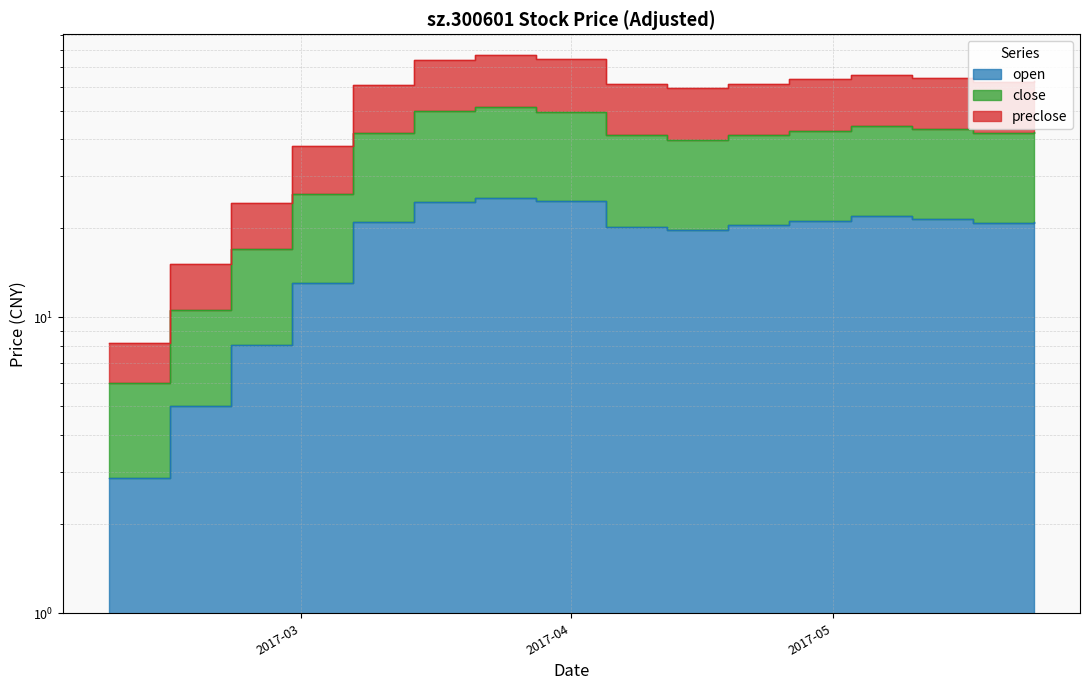

What is the lowest value of the open series?

2.9